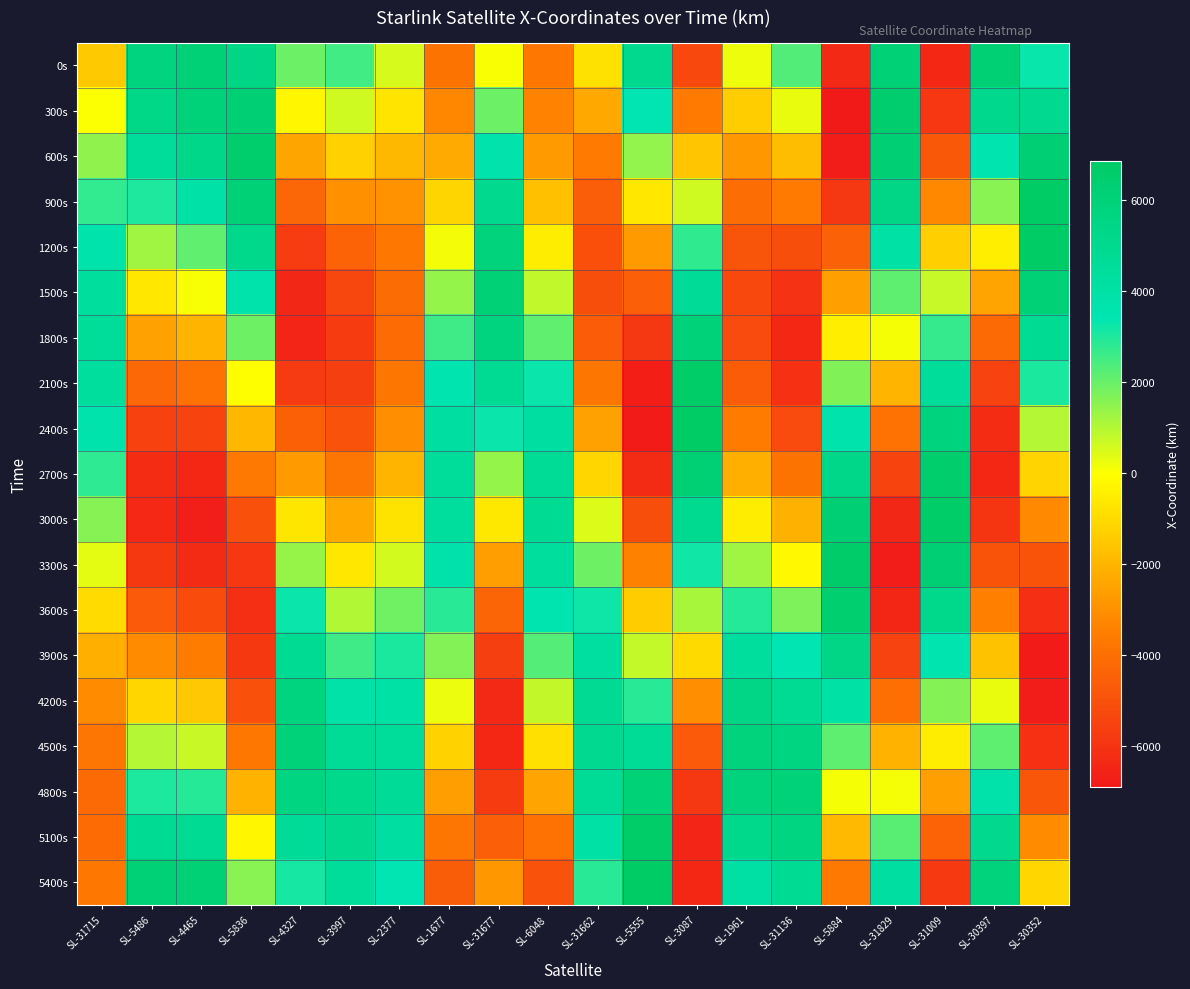

What is the total value across all series at SL-30352?

-913.2